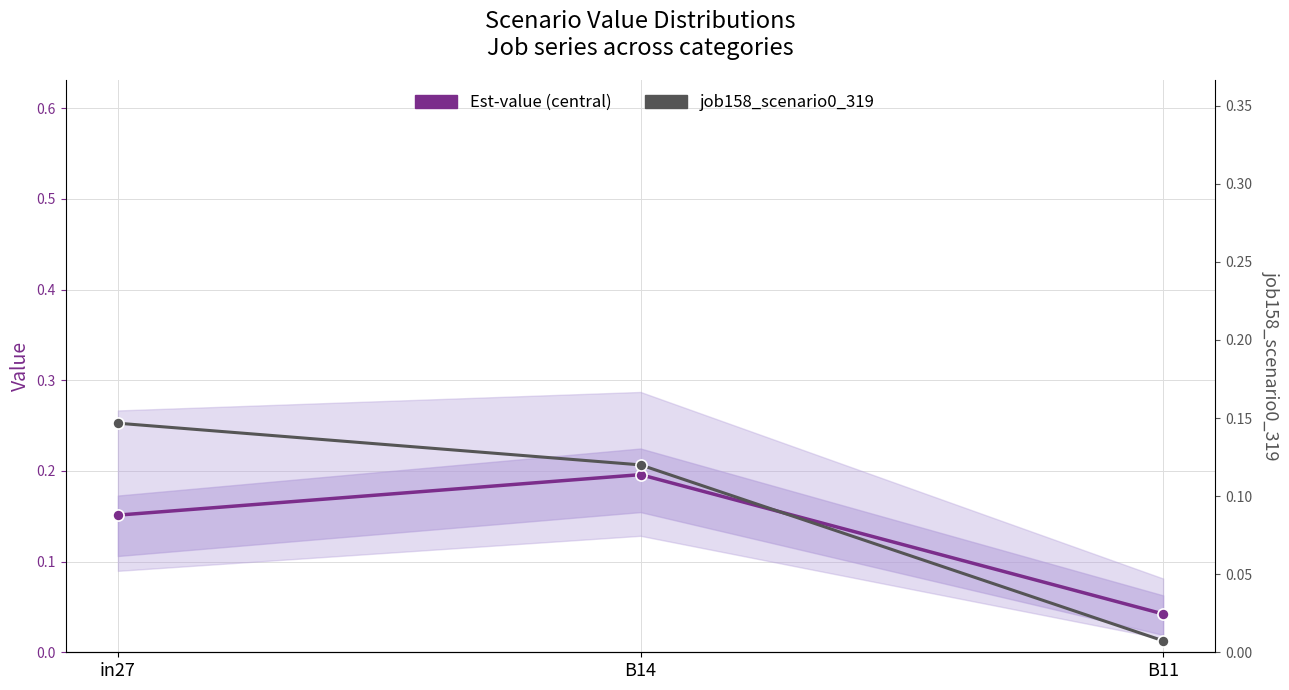

Read the job158_scenario0_319 value at B14.

0.1